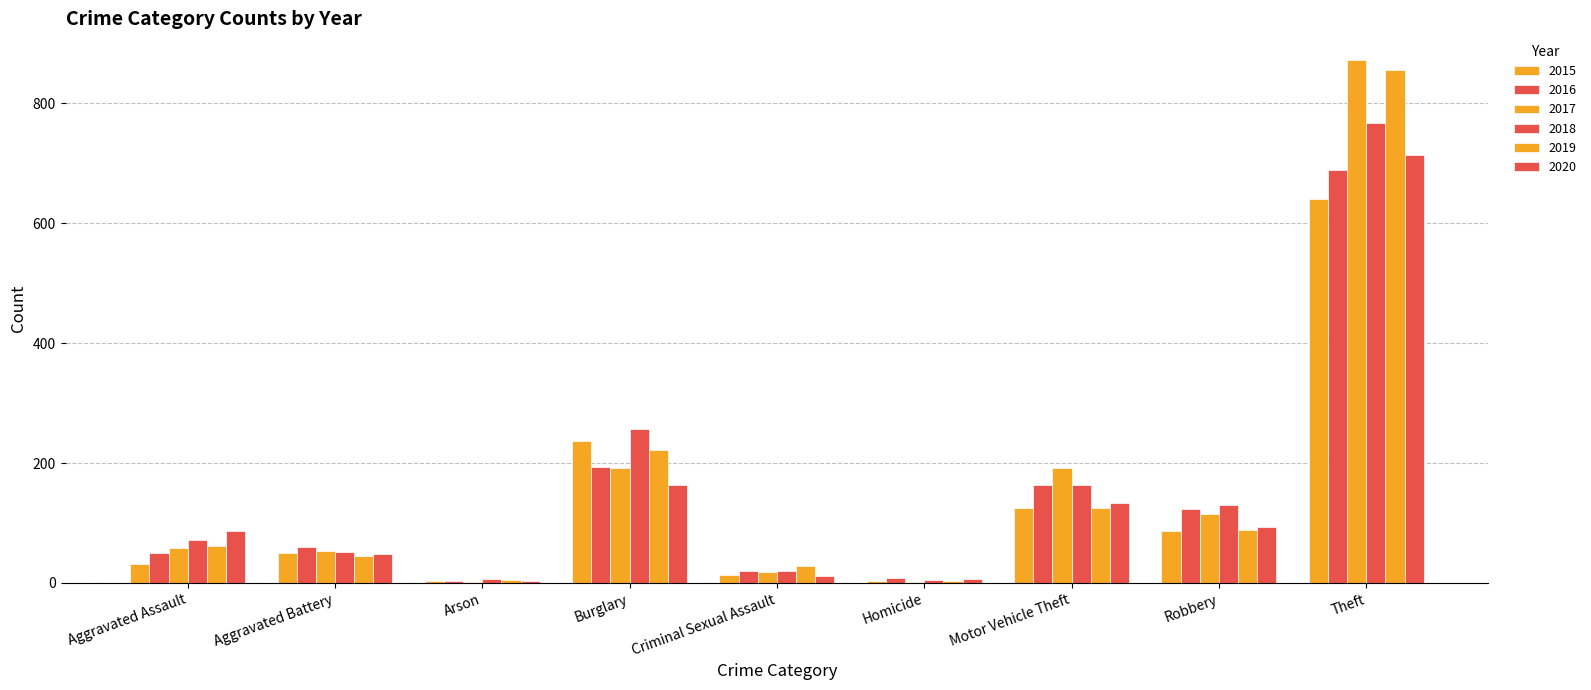

How many categories are shown in the chart?

9